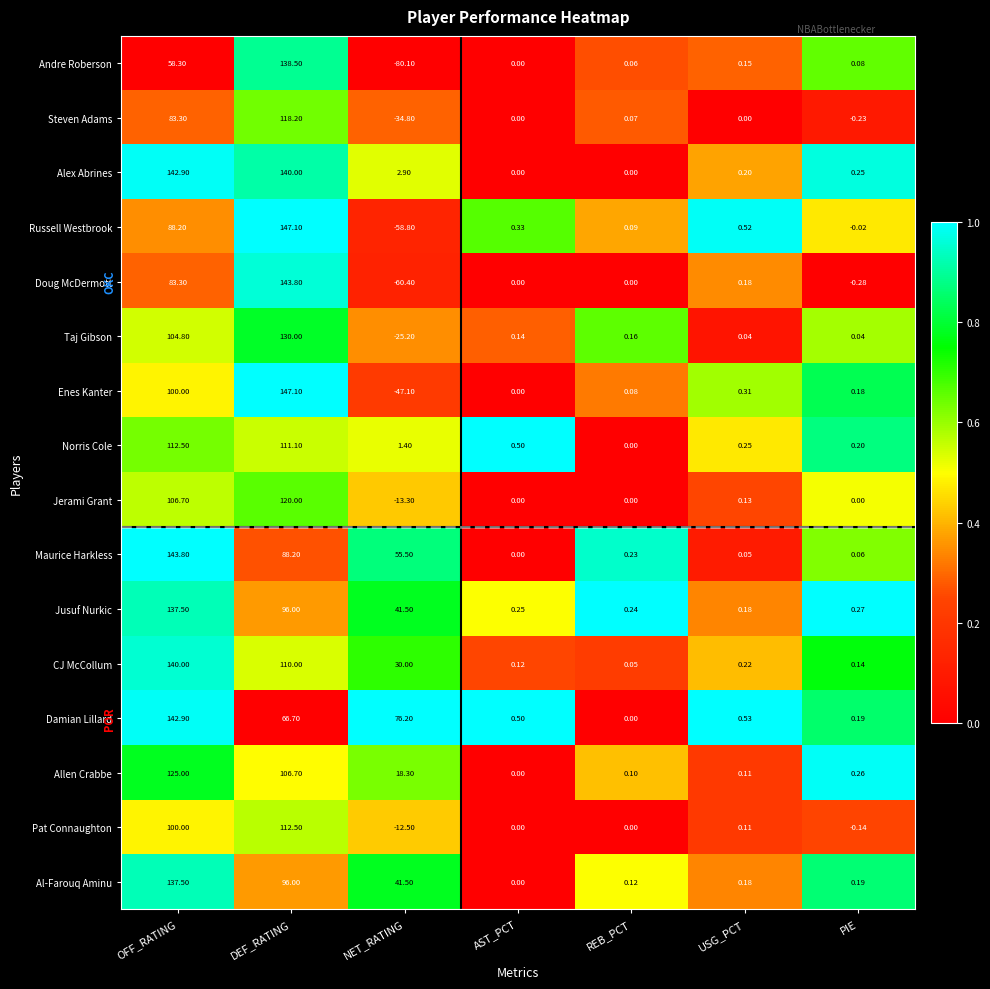

List the labels in order of Damian Lillard value, smallest first.

REB_PCT, PIE, AST_PCT, USG_PCT, DEF_RATING, NET_RATING, OFF_RATING